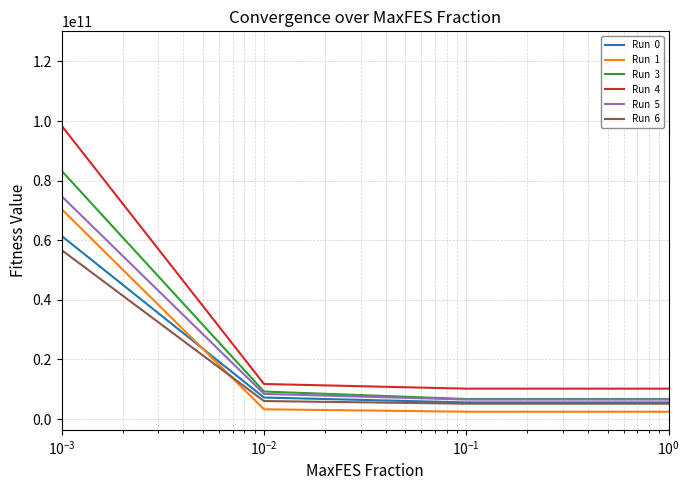

True or false: Run  6 has a value of 3250454473.7 at 11.

False